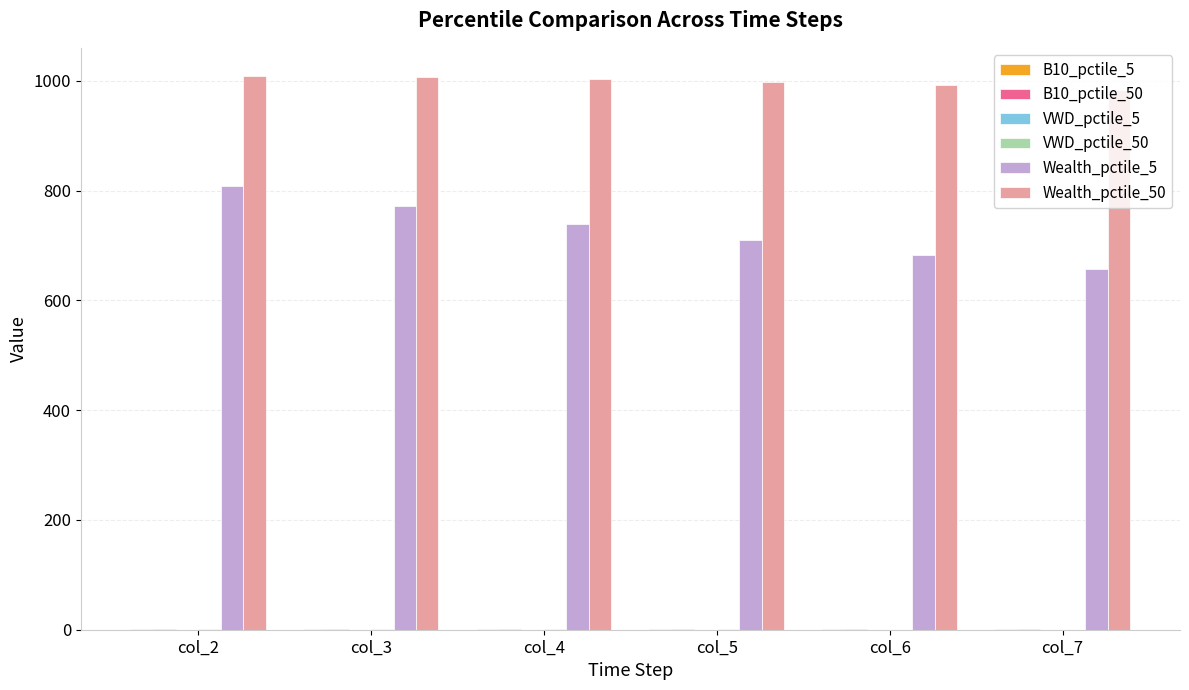

Which has a higher value, col_6 or col_2?

col_6